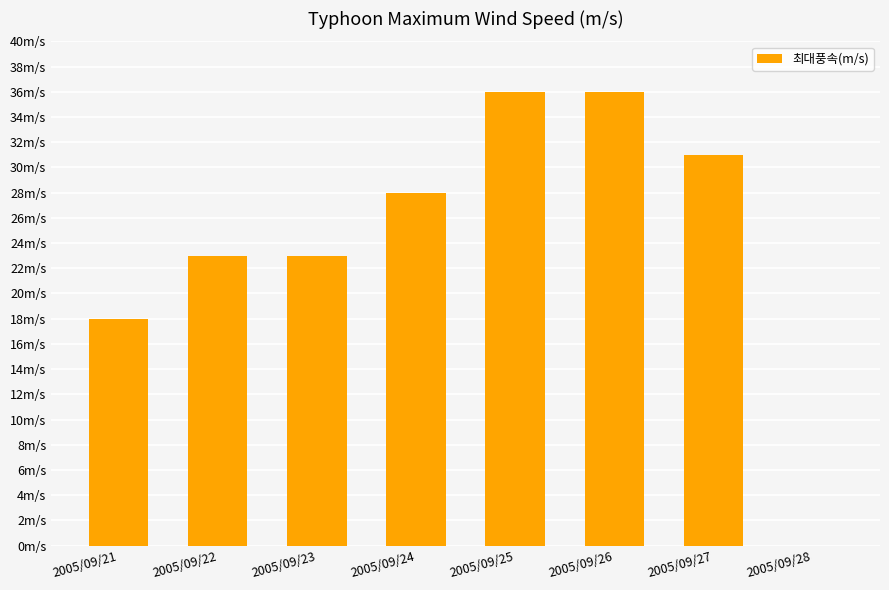

What is the difference between the values at 2005/09/21 and 2005/09/25?

18